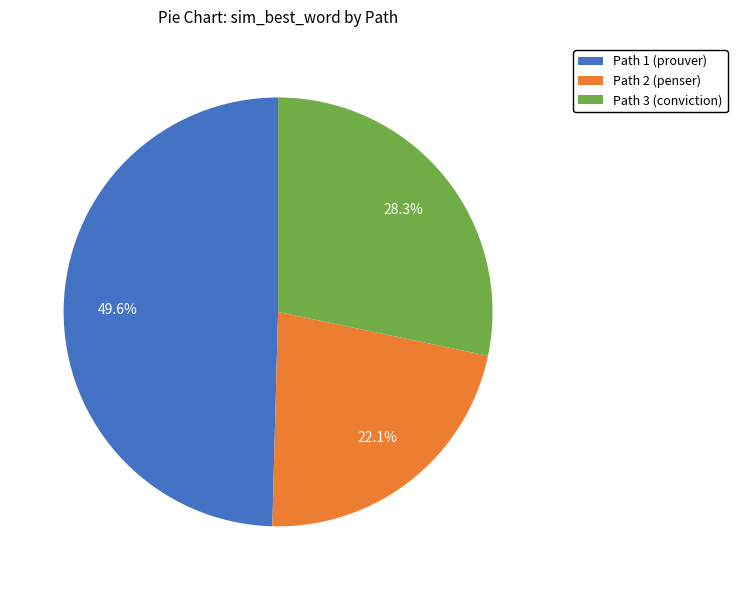

Does any single category account for the majority?

No